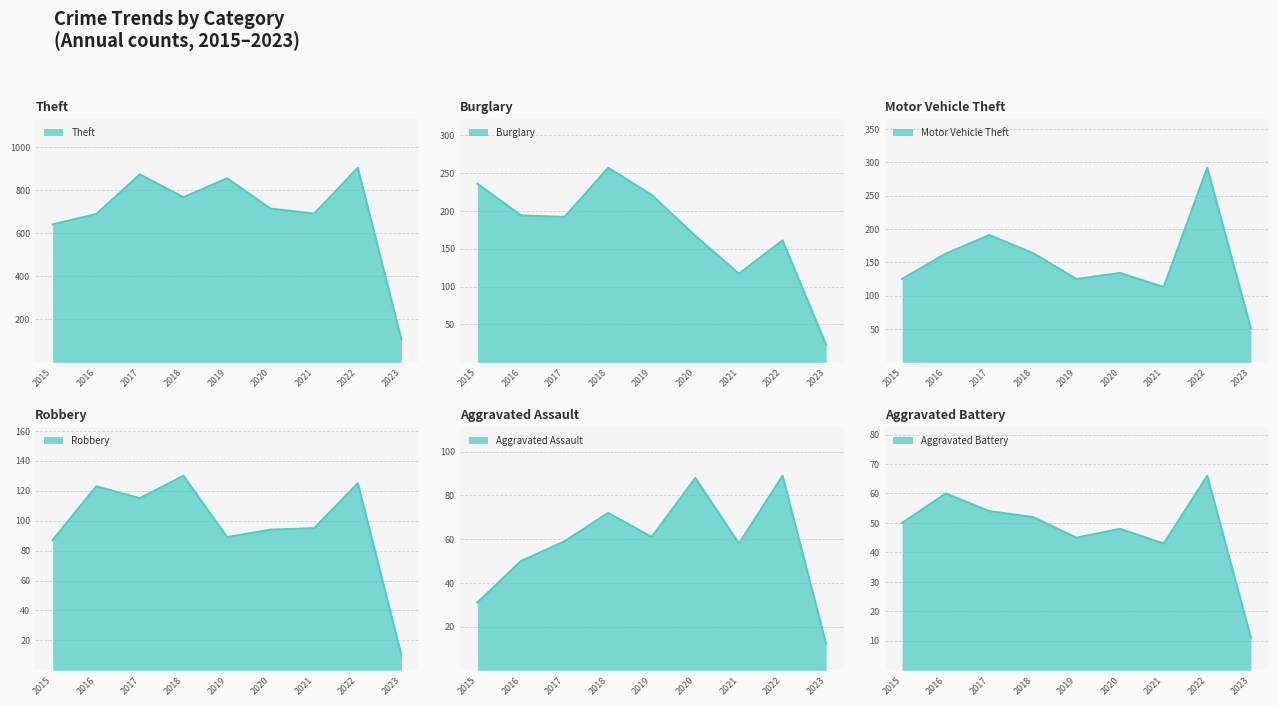

Between 2016 and 2020, which series saw the biggest shift?

Aggravated Assault